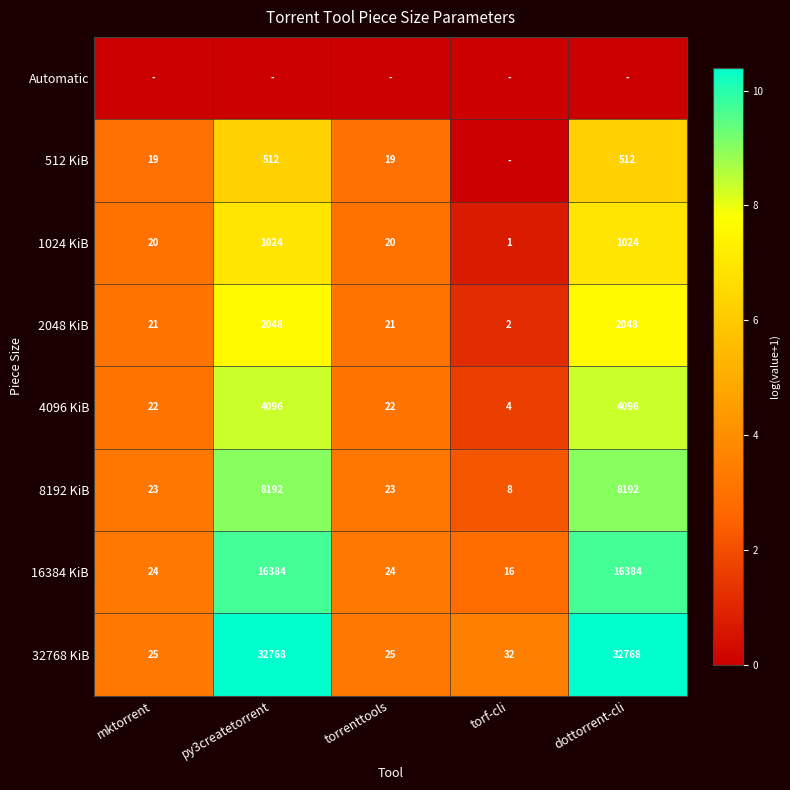

Read the 4096 KiB value at torf-cli.

4